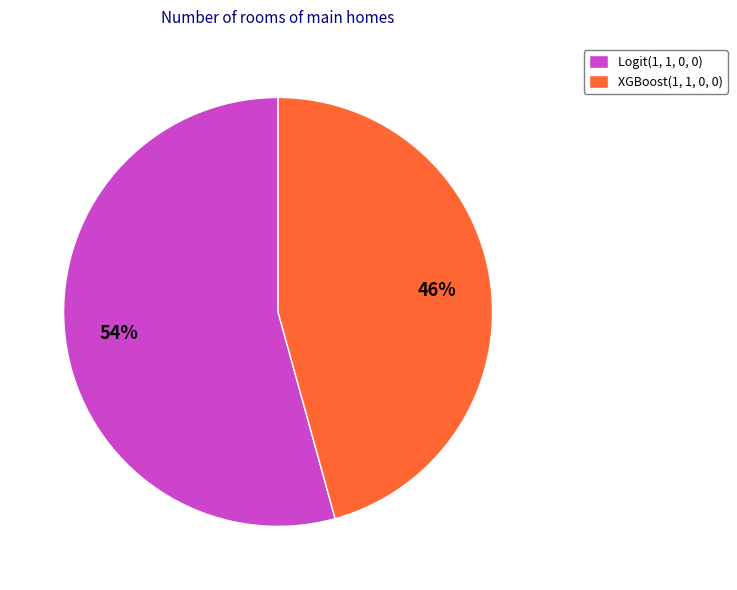

Is the sum of Logit(1, 1, 0, 0) and XGBoost(1, 1, 0, 0) greater than half?

Yes